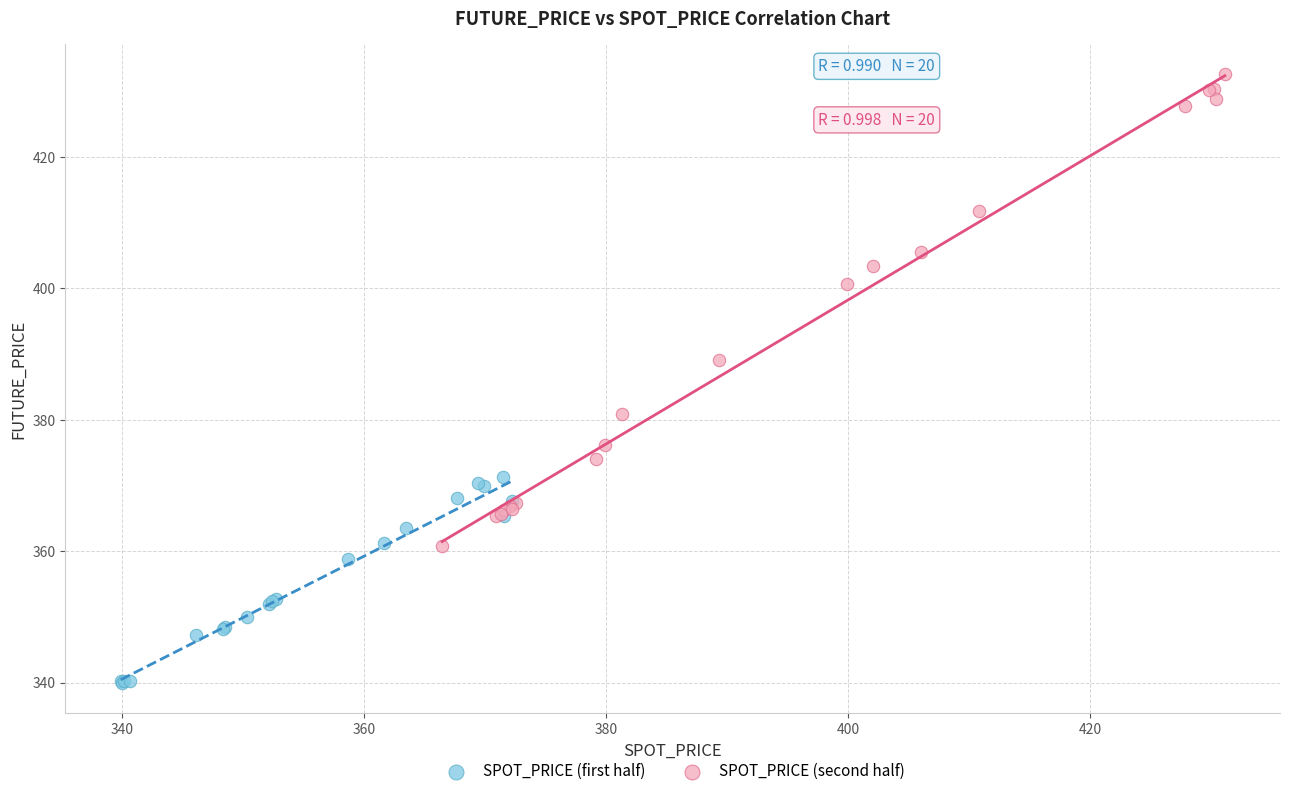

Which series reaches the minimum Y coordinate?

SPOT_PRICE (first half)